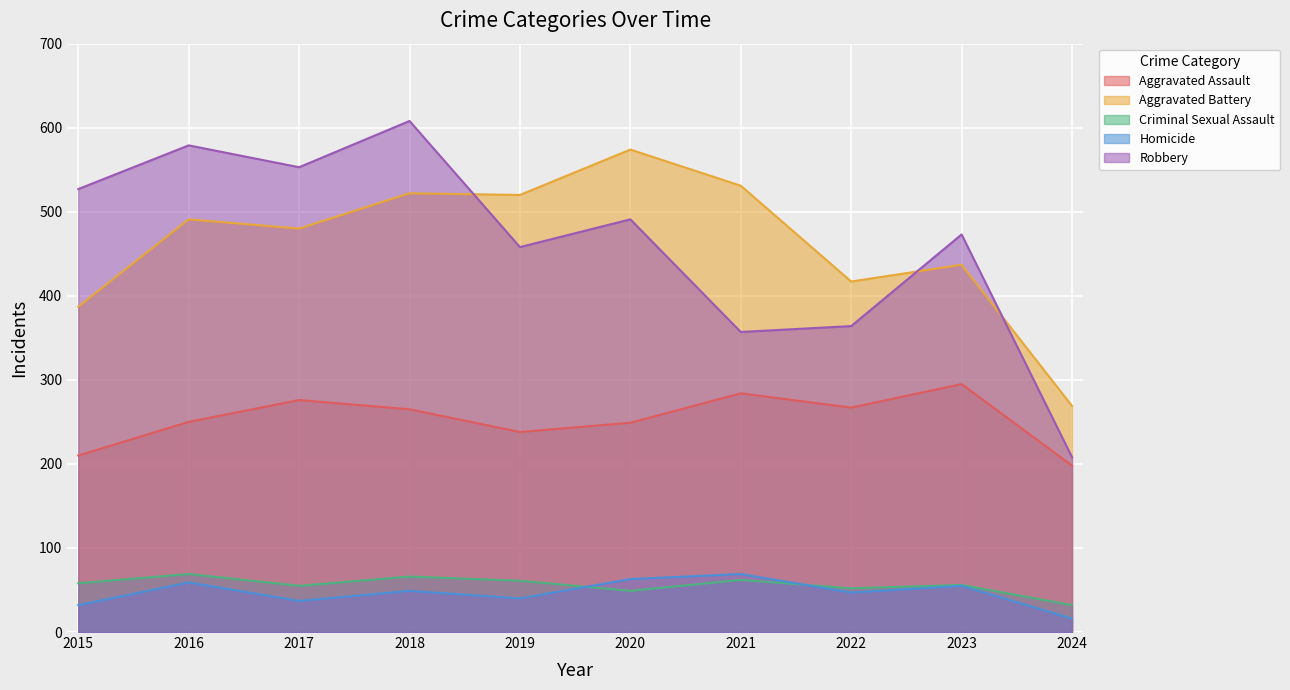

True or false: Aggravated Assault and Criminal Sexual Assault intersect in this chart.

False